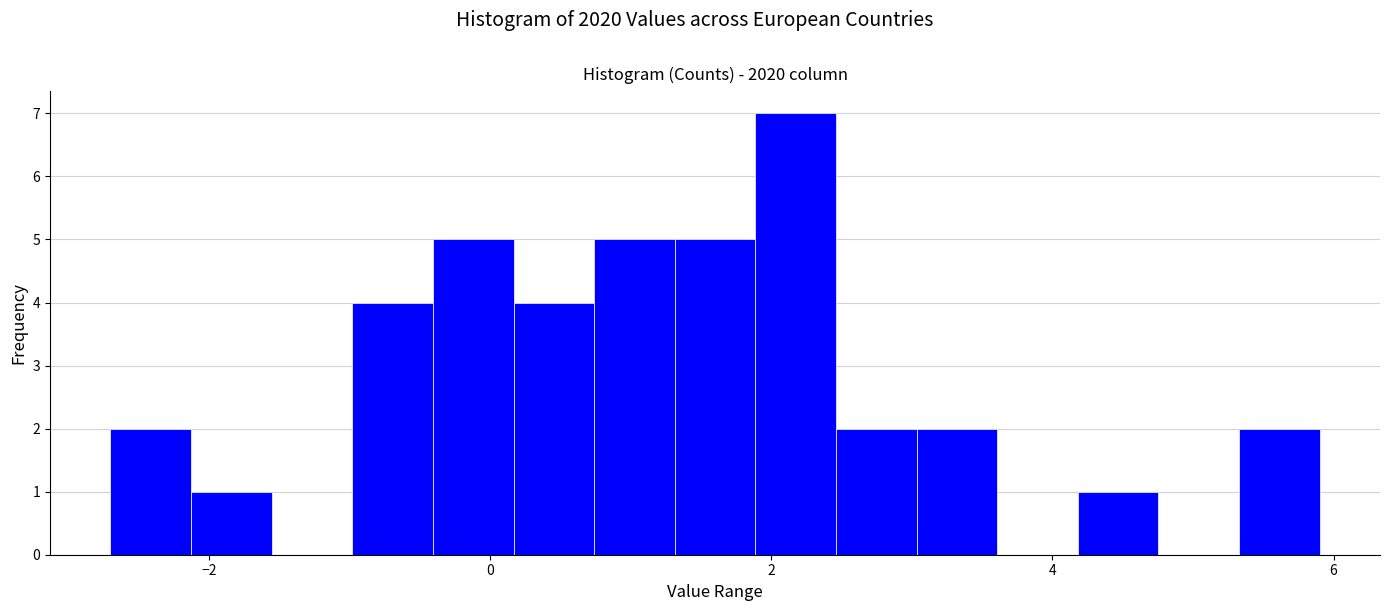

Around what value on the x-axis is the tallest bar? Give the approximate position of its centre, as read against the axis.

2.2